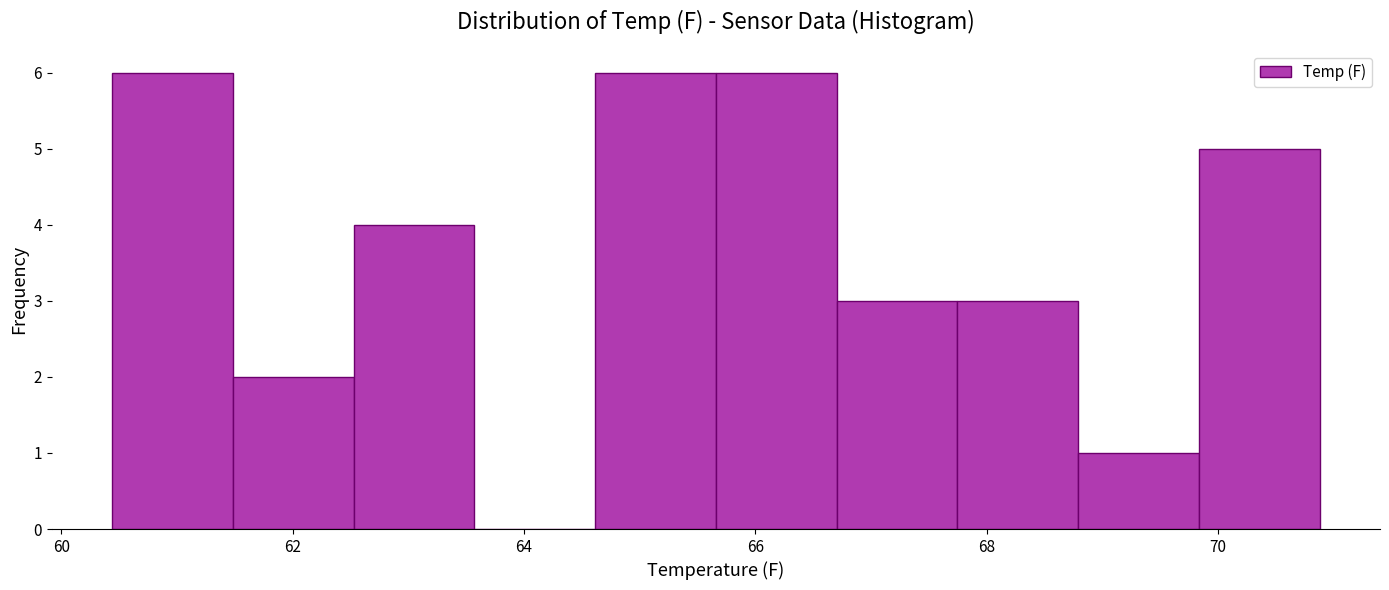

Reading left to right, list every bar in this chart as the range it spans on the x-axis followed by its height. Neither the bar edges nor the heights are printed on the chart, so give them approximately, as read against the axes.

60.4 to 61.4: 6
61.4 to 62.6: 2
62.6 to 63.6: 4
63.6 to 64.6: 0
64.6 to 65.6: 6
65.6 to 66.8: 6
66.8 to 67.8: 3
67.8 to 68.8: 3
68.8 to 69.8: 1
69.8 to 70.8: 5